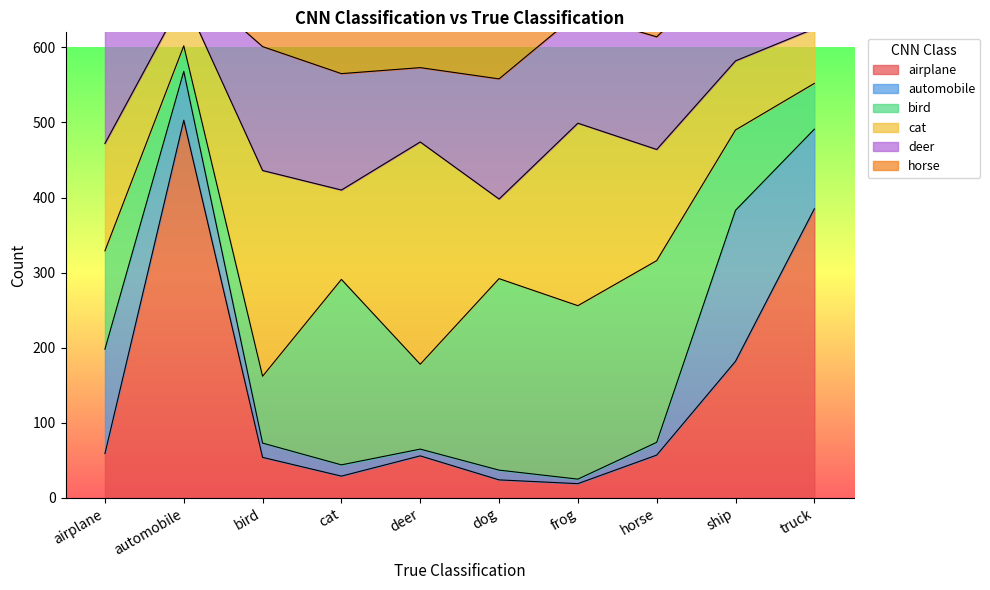

How many intersections are there between cat and airplane?

3